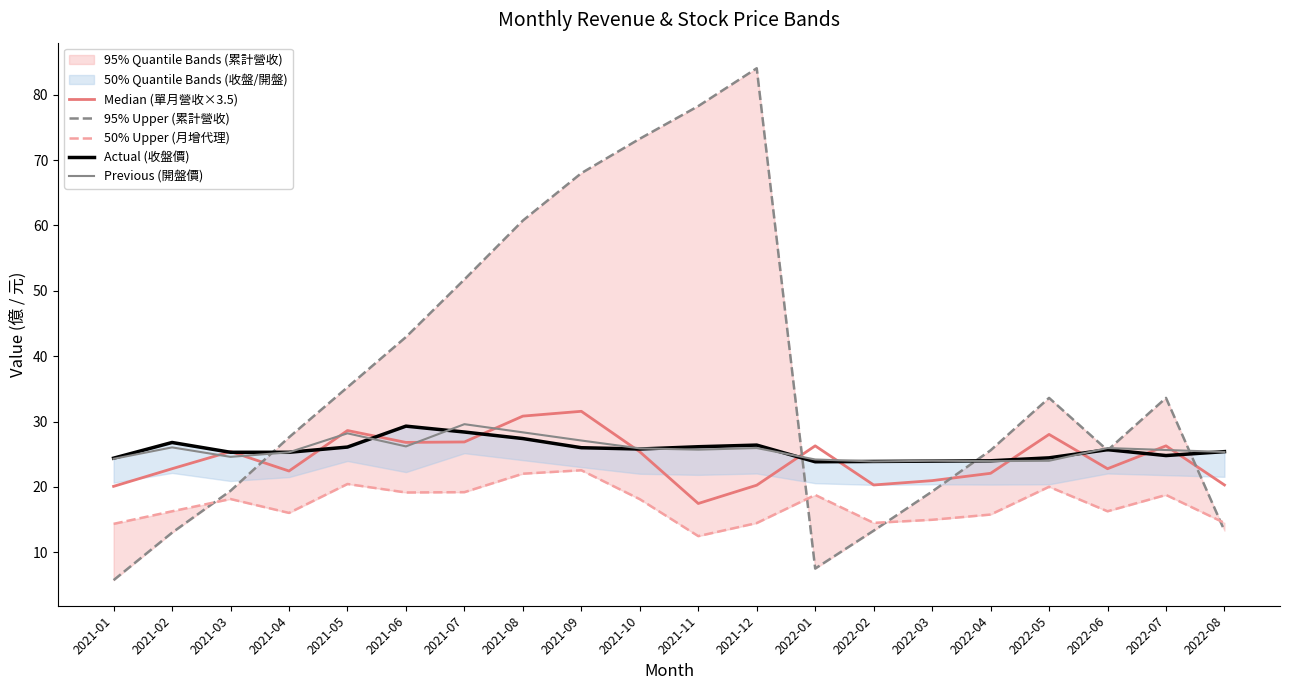

How many data points in Actual (收盤價) are above 25?

13